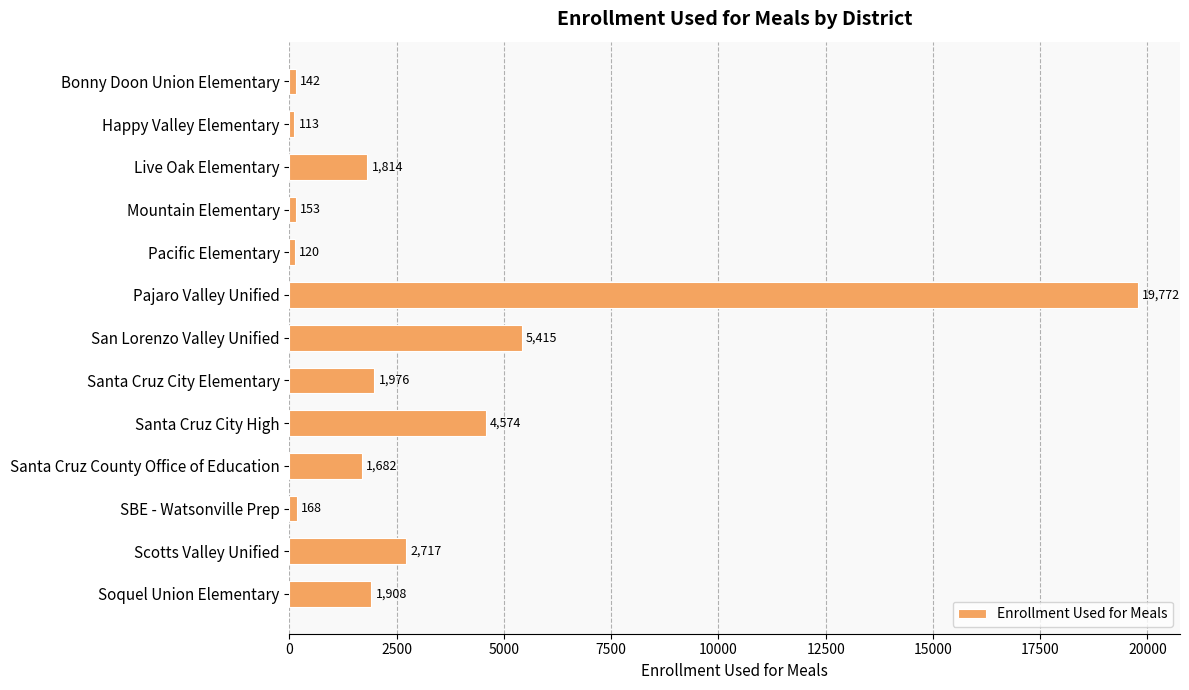

What is the average value?

3120